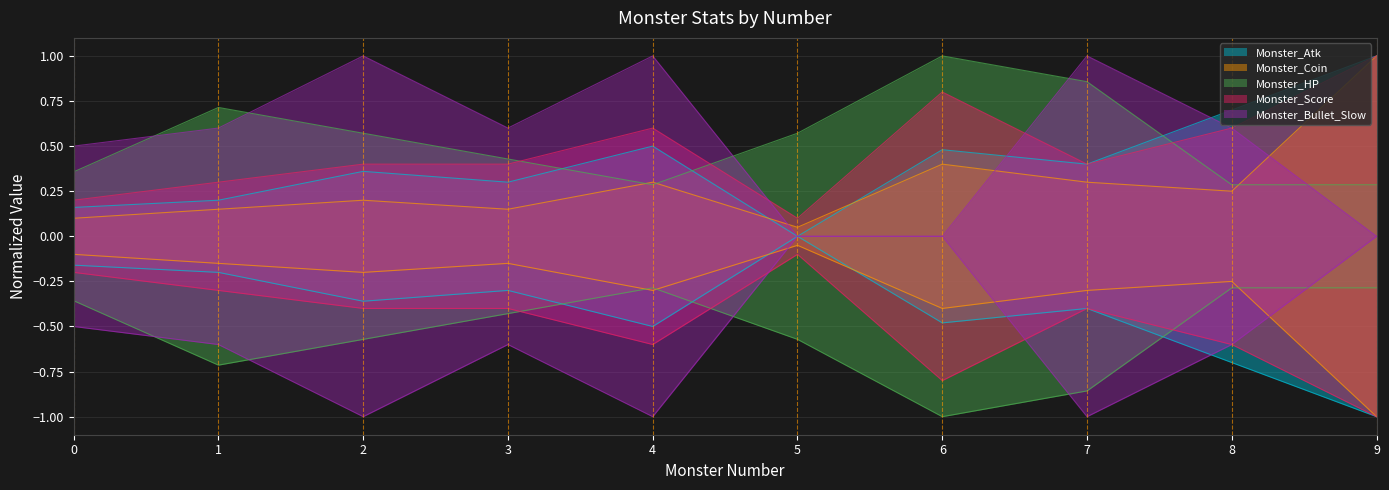

What is the difference between the Monster_Bullet_Slow values at 2 and 5?

1.0